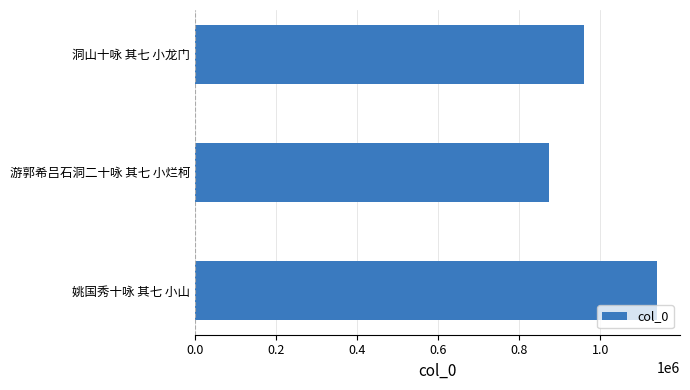

What is the difference between the second highest and minimum values?

85600